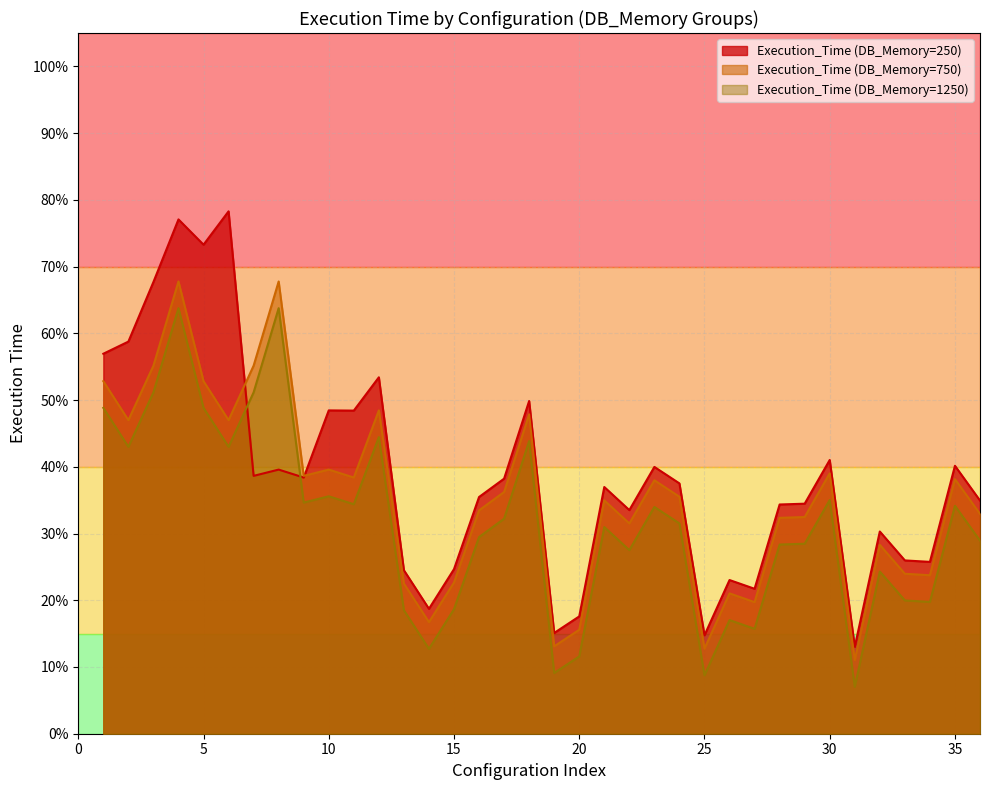

At how many categories does at least one series exceed 74?

2